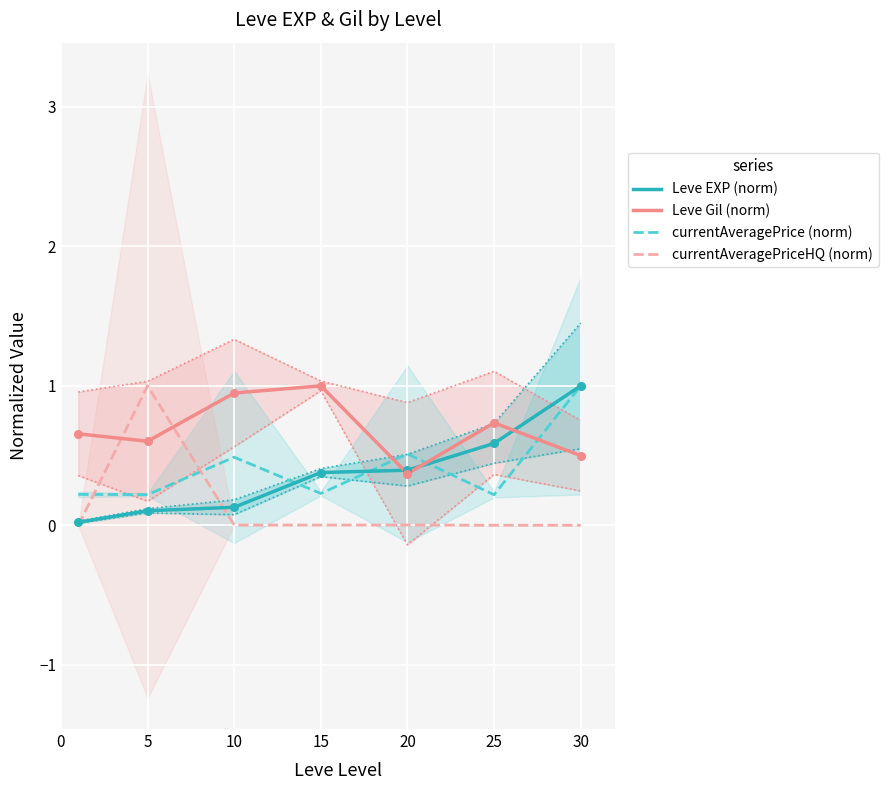

At how many categories does at least one series exceed 0?

7